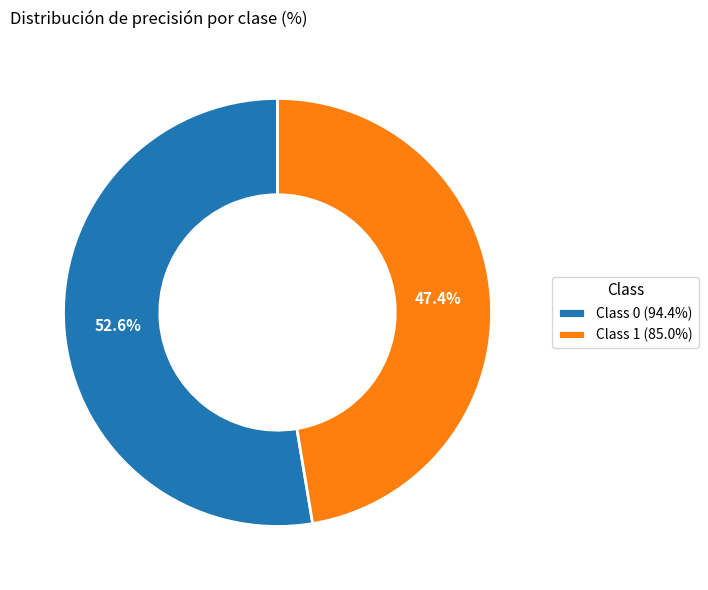

Which has a higher value, Class 0 (94.4%) or Class 1 (85.0%)?

Class 0 (94.4%)